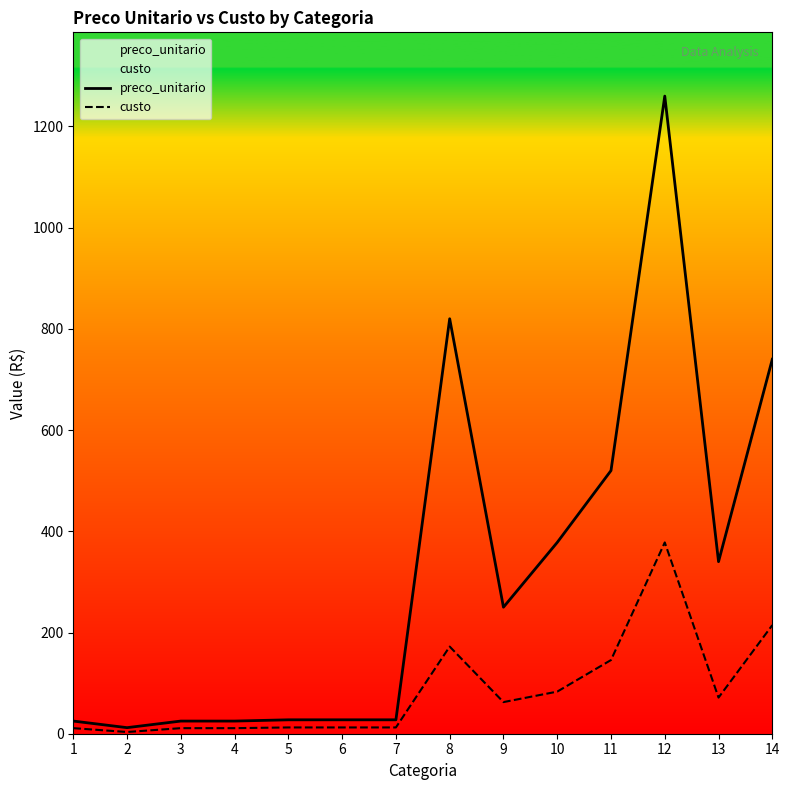

What is the value of the custo point at the 3rd from the left?

11.0